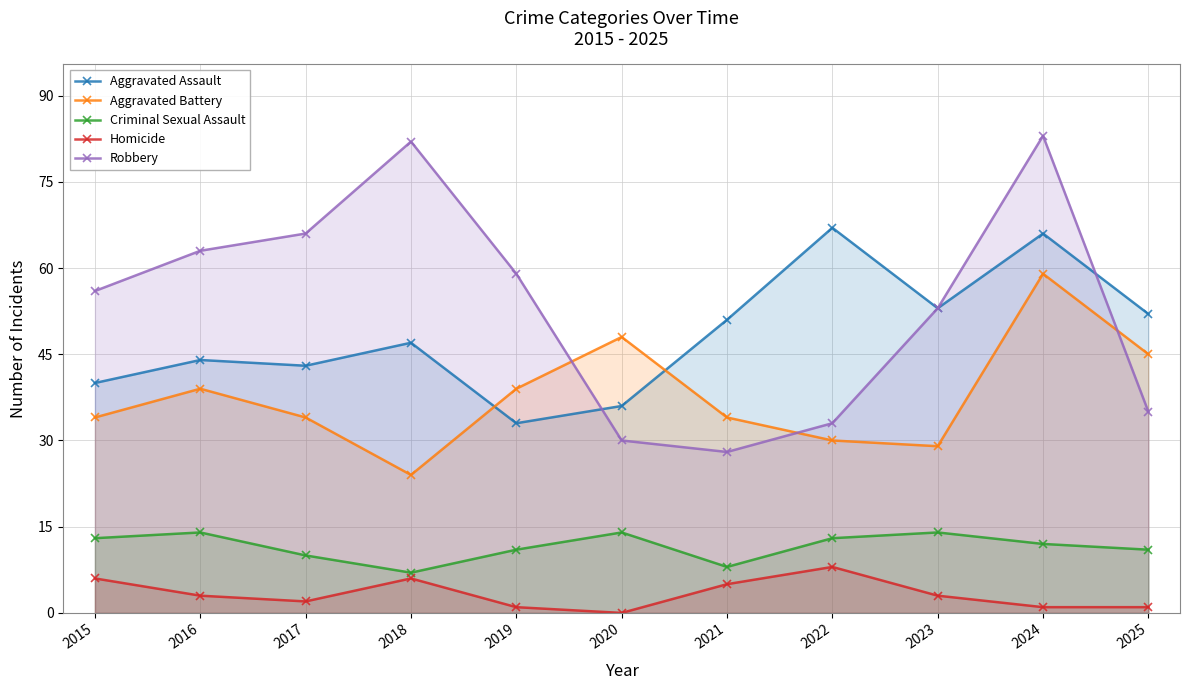

How many data points in Homicide are less than 3?

5